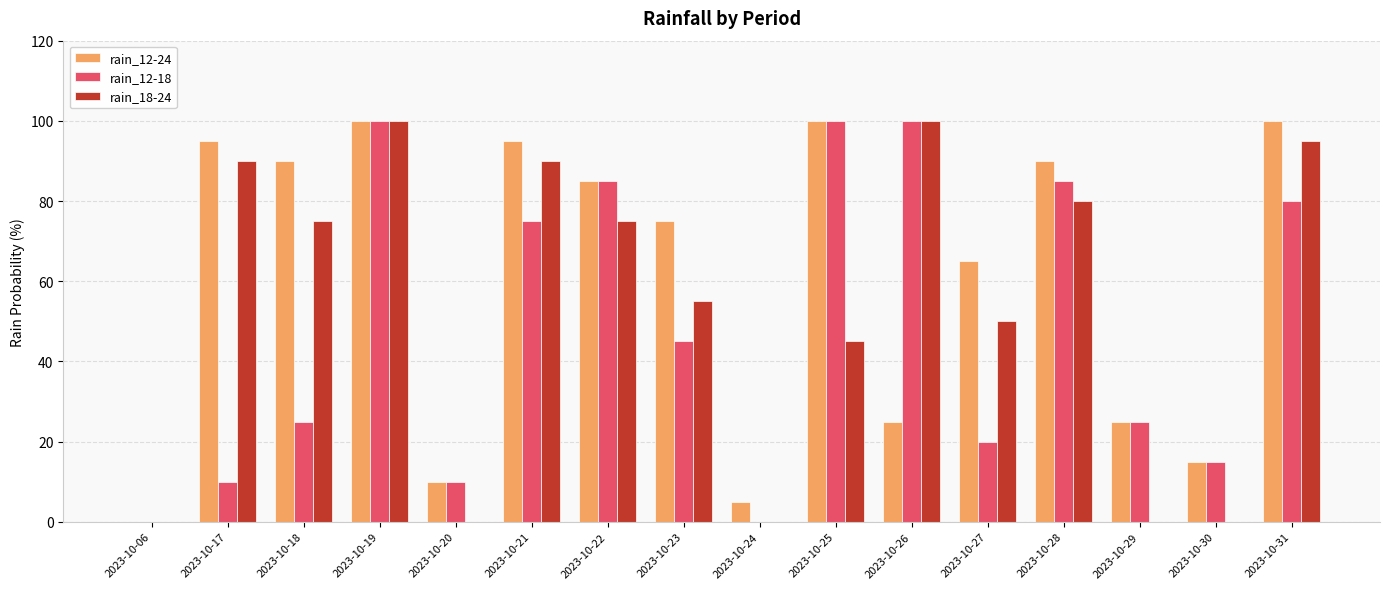

What is the highest value of the rain_12-24 series?

100